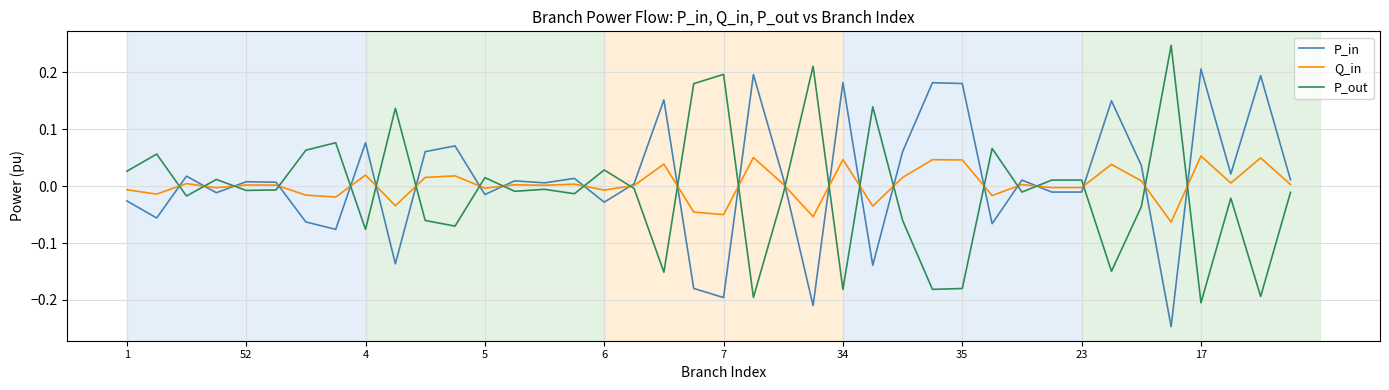

Count the number of data series in this chart.

3